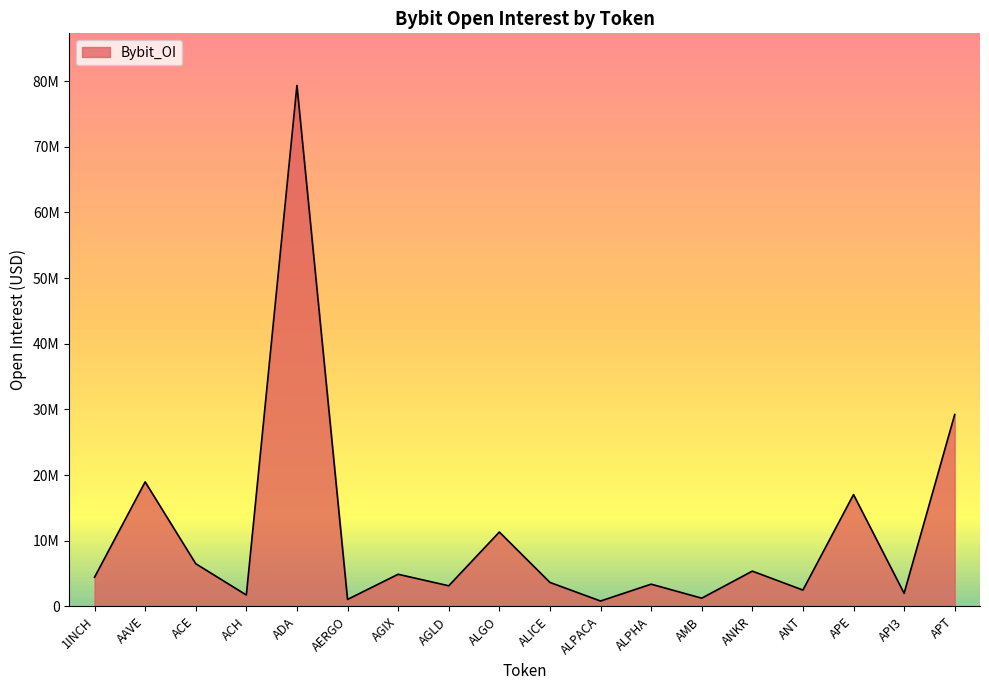

Rank the categories by value from lowest to highest.

ALPACA, AERGO, AMB, ACH, API3, ANT, AGLD, ALPHA, ALICE, 1INCH, AGIX, ANKR, ACE, ALGO, APE, AAVE, APT, ADA